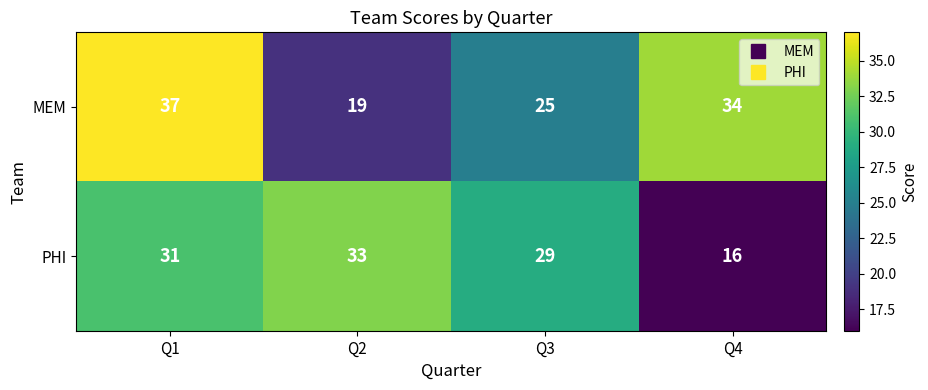

How many data points does each series have?

4